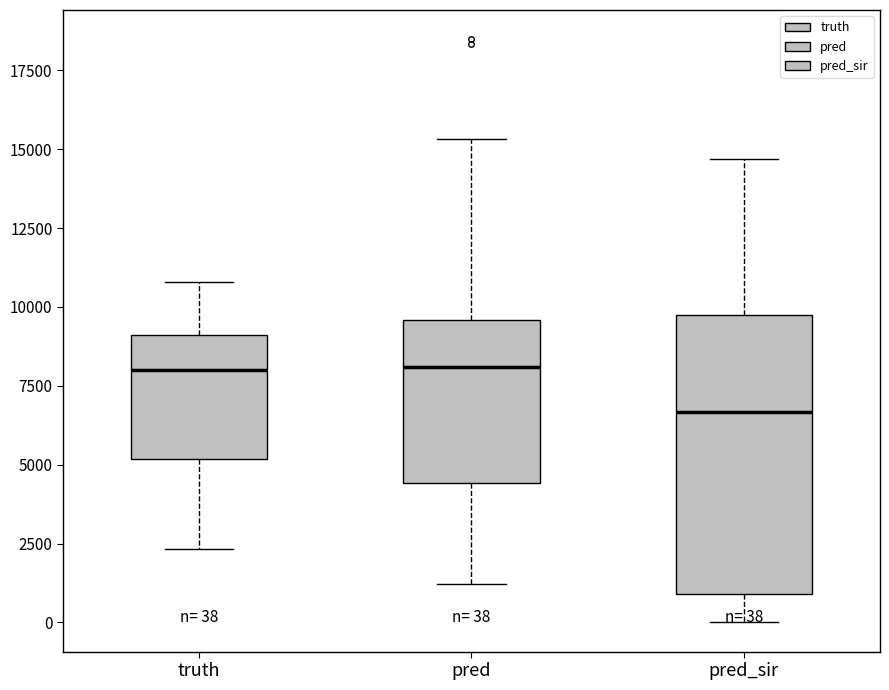

Comparing the boxes themselves (not the whiskers), which one is the tallest?

pred_sir